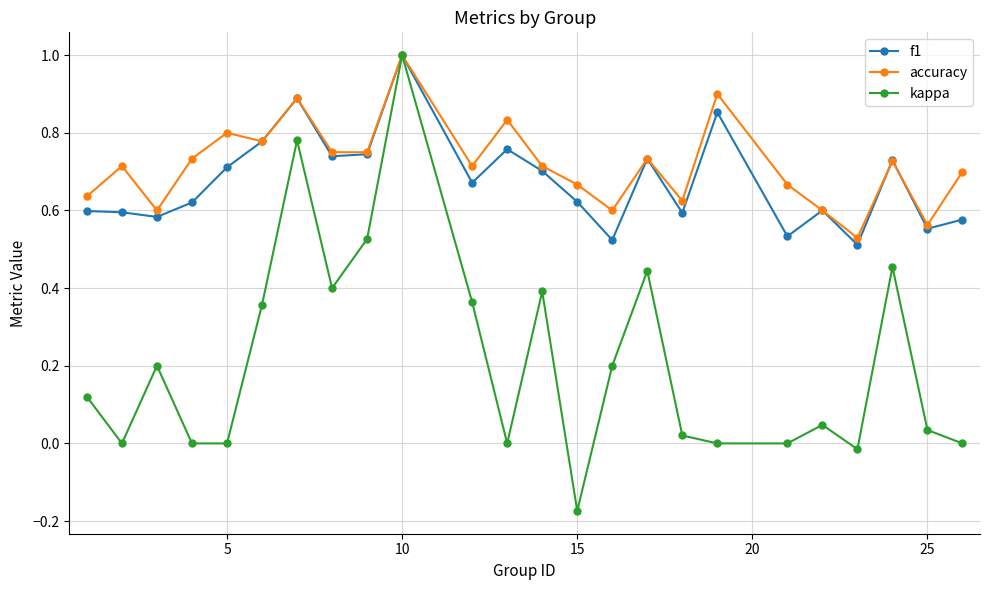

Which series has the largest total across all categories?

accuracy